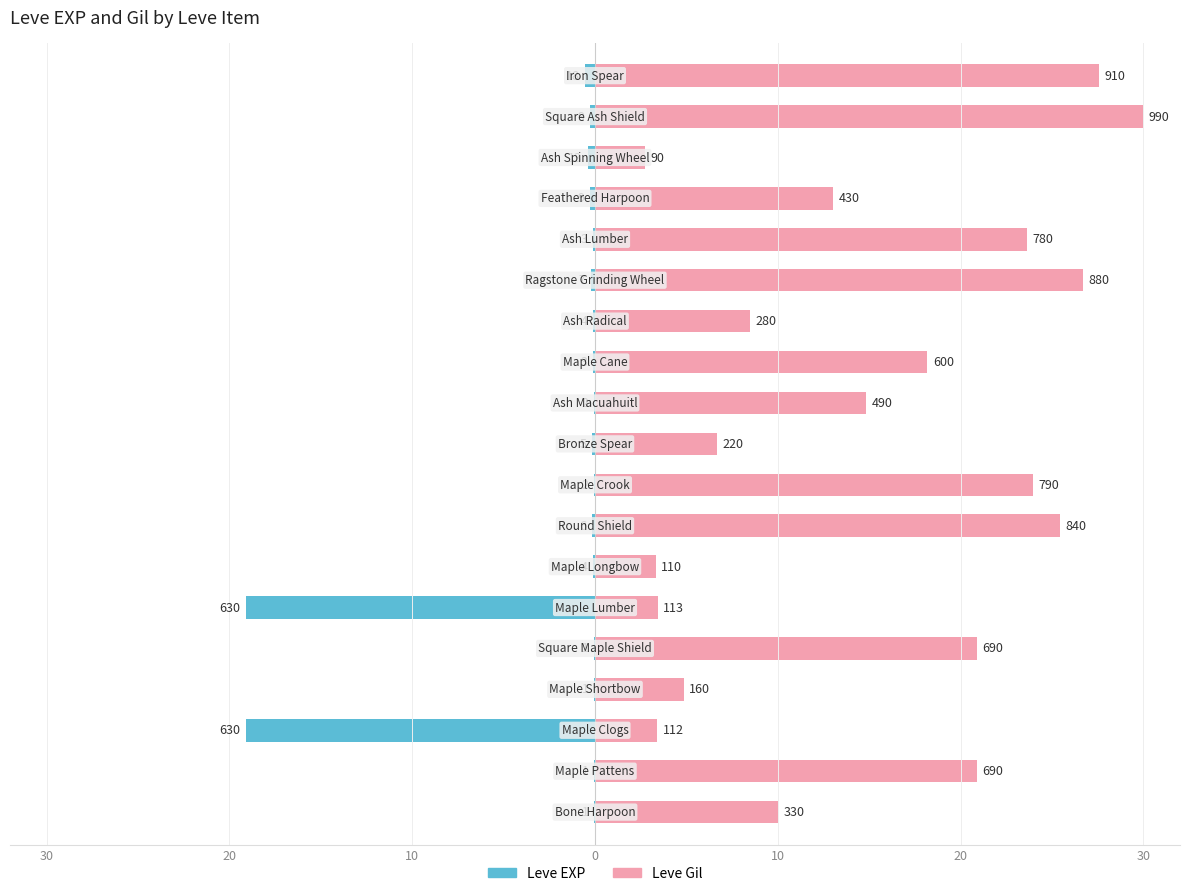

What is the value of the Leve Gil bar at the 9th from the left?

23.9